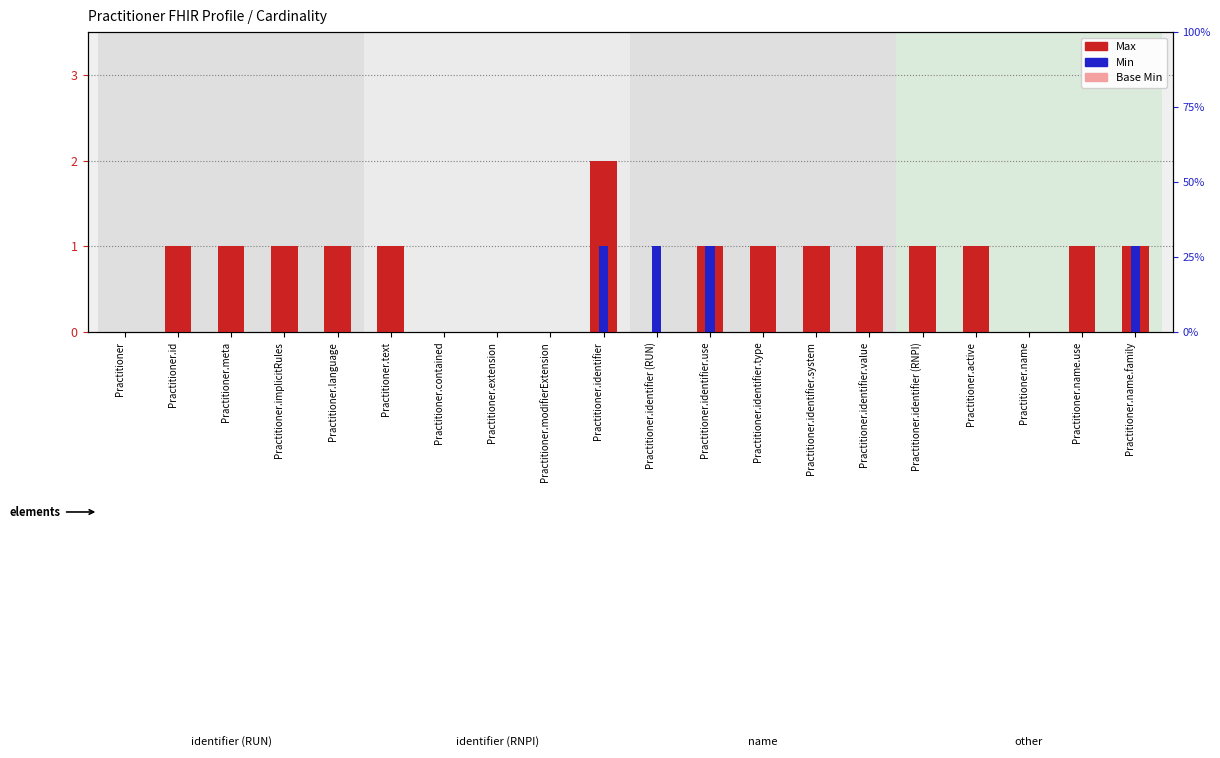

The Min series shows 0 at Practitioner.name.use. True or false?

True